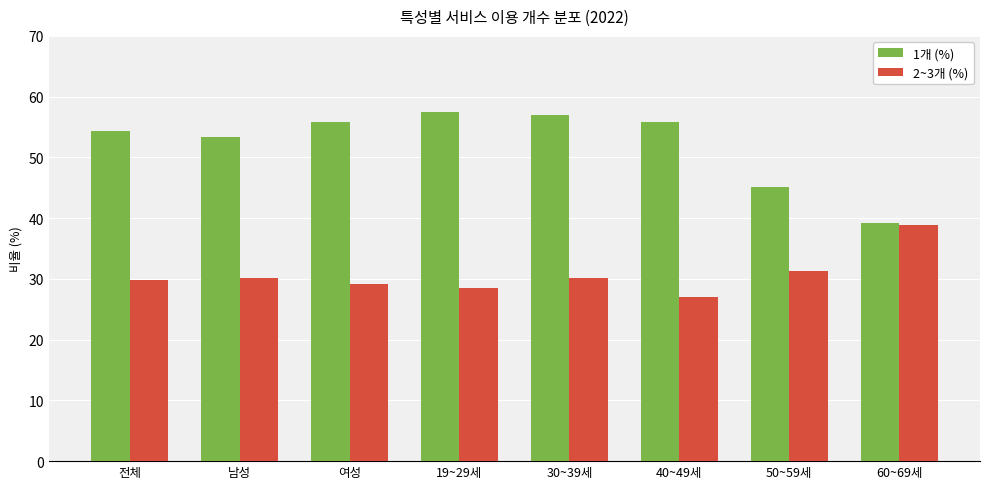

Does the chart contain any negative values?

No